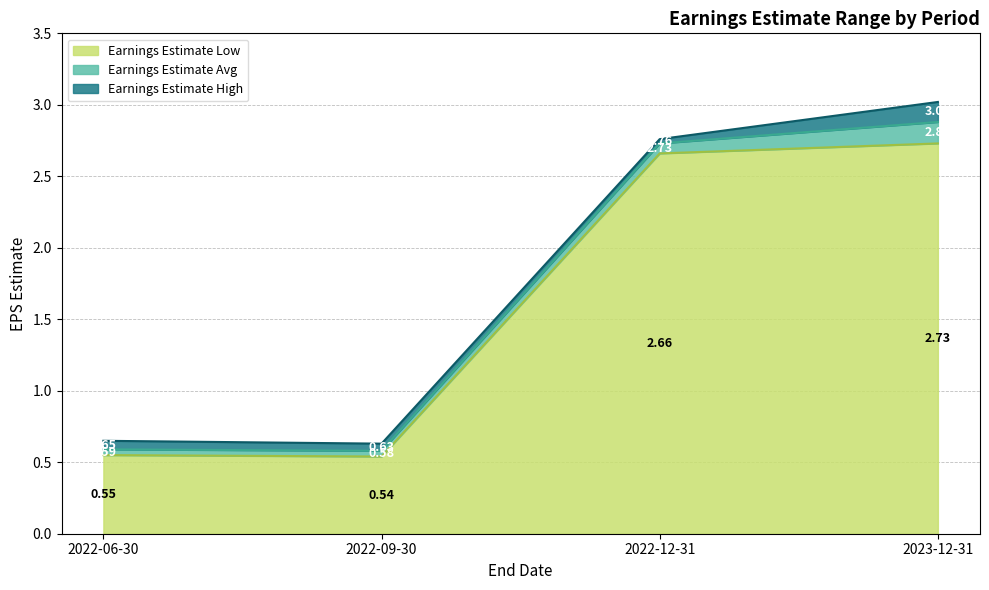

What is the difference between the Earnings Estimate Avg values at 2022-12-31 and 2023-12-31?

0.1